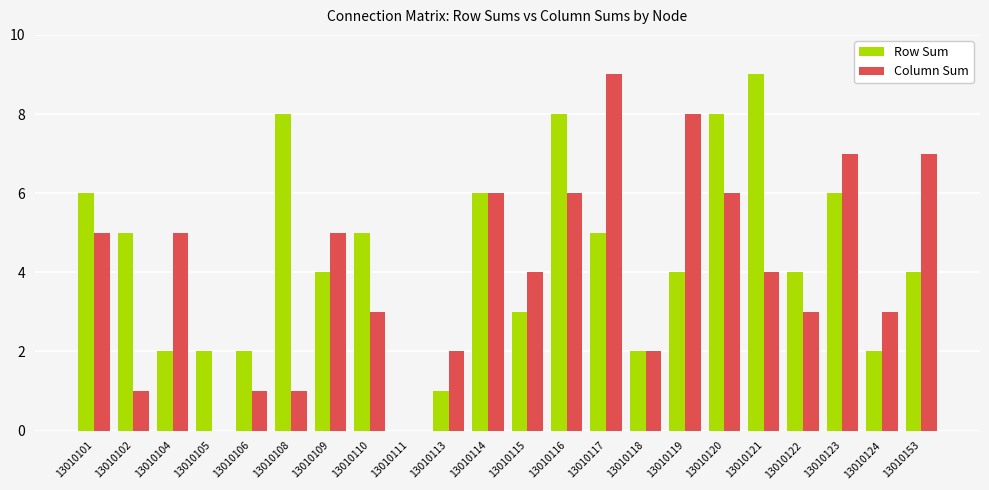

What is the sum of the Column Sum values at 13010109 and 13010108?

6